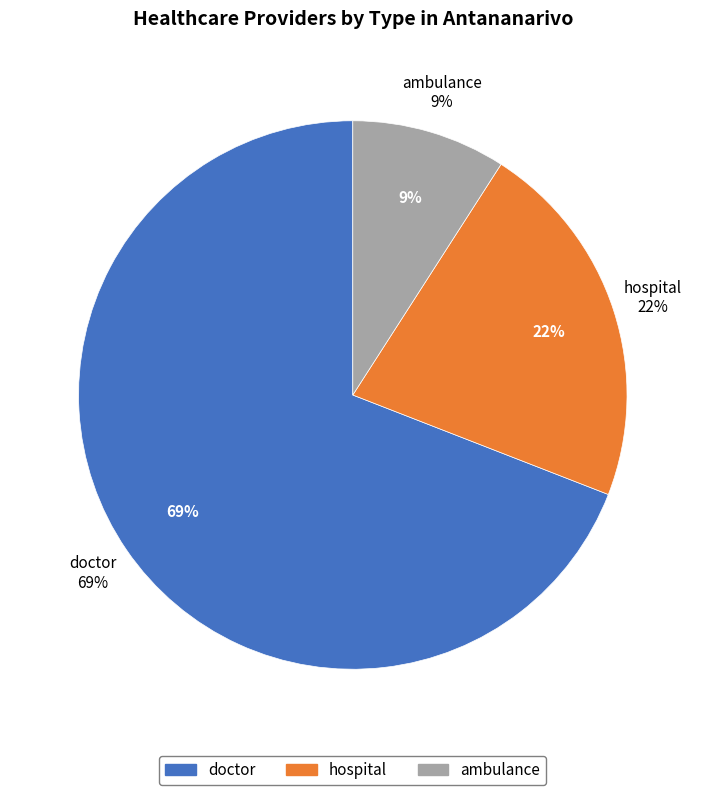

Which slice is the largest?

doctor